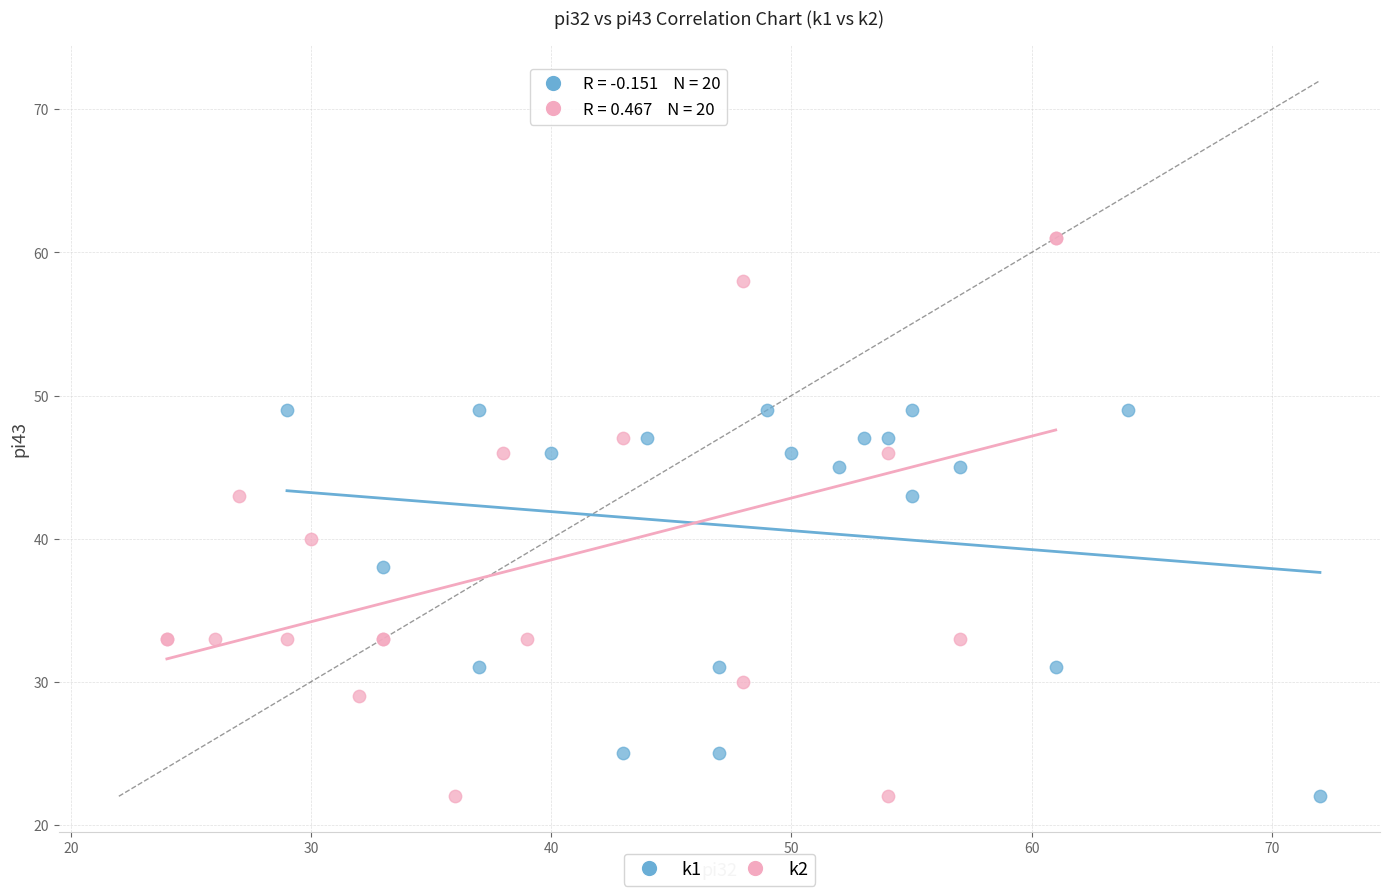

Which series has the largest Y range (max minus min)?

k2